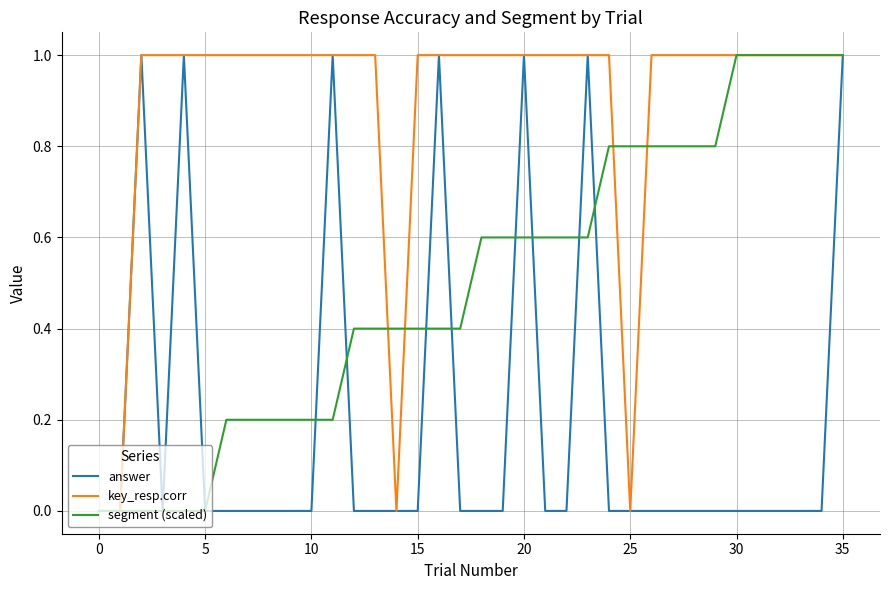

What are all the series names shown in the legend?

answer, key_resp.corr, segment (scaled)